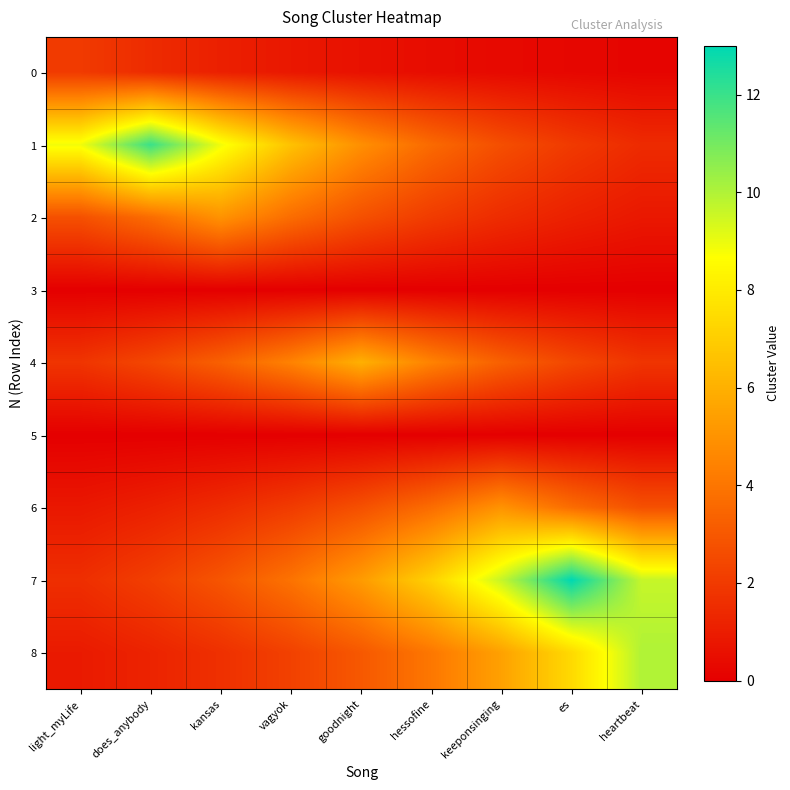

Rank the series at goodnight from lowest to highest value.

3, 5, 0, 2, 6, 8, 1, 7, 4